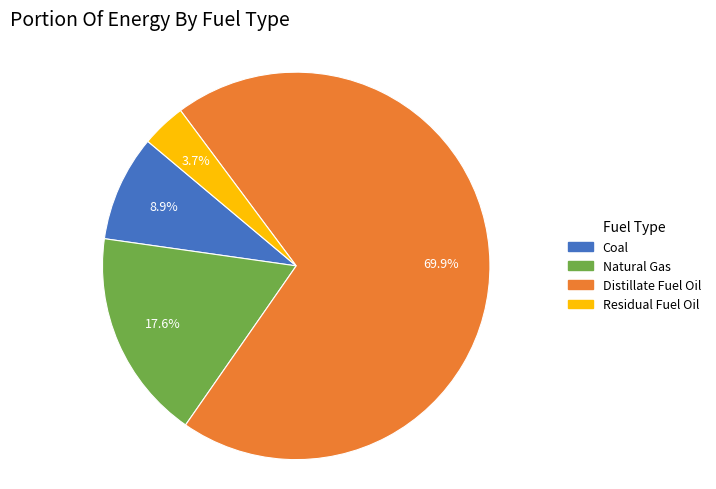

Is it true that Distillate Fuel Oil is 60% of the pie?

False